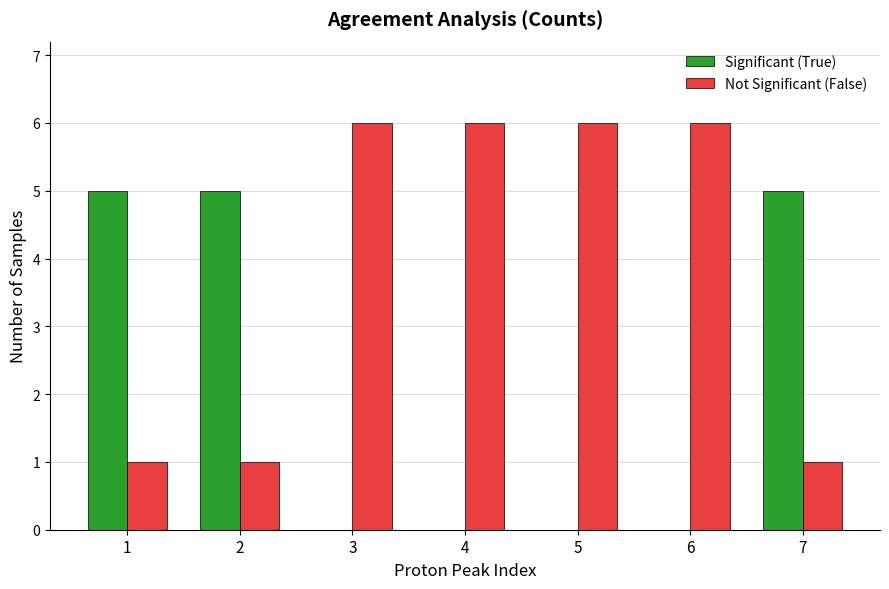

True or false: Significant (True) has a value of 8 at 2.

False